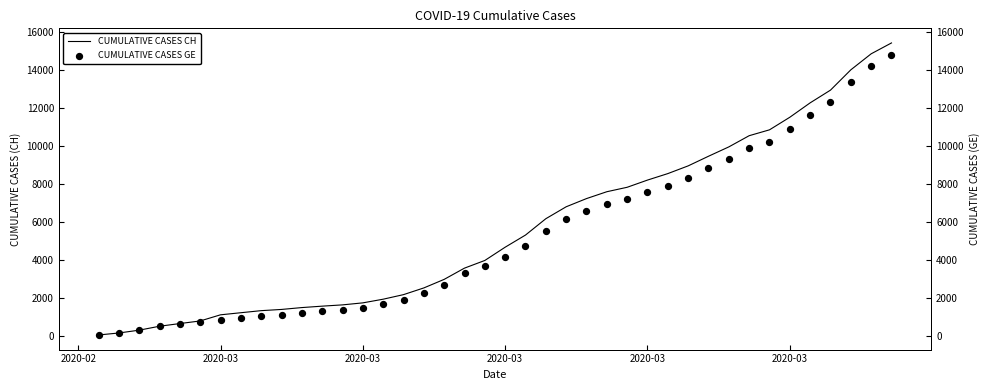

Is the value of CUMULATIVE CASES GE at 37 greater than the value of CUMULATIVE CASES CH at 25?

Yes